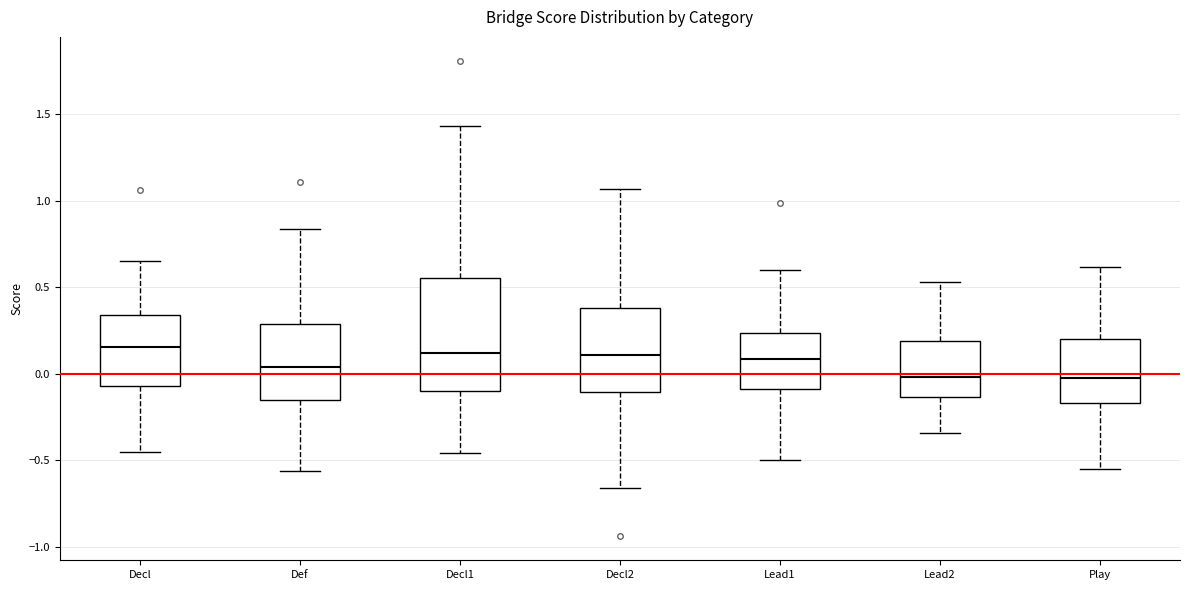

Where is the upper edge of the box for Lead1 on the y-axis? The values are not printed on the chart, so give them approximately, as read against the axis.

0.25